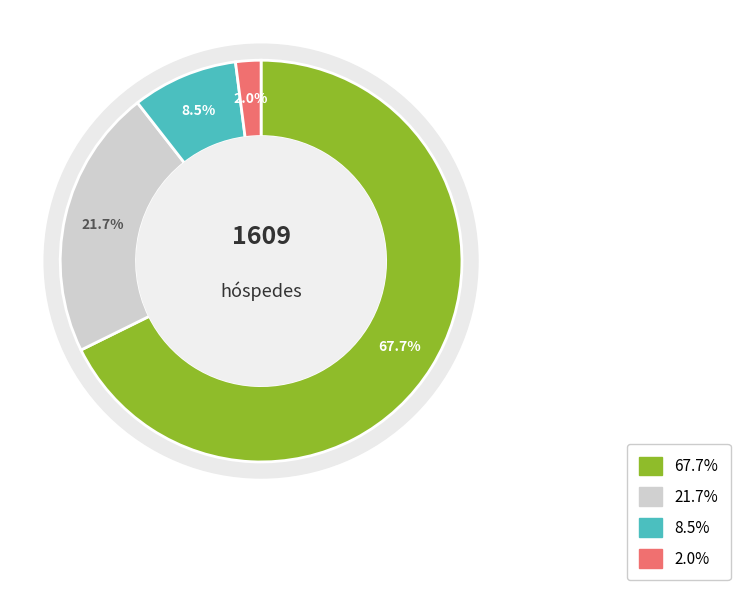

Does PORTUGAL account for over 50% of the chart?

Yes